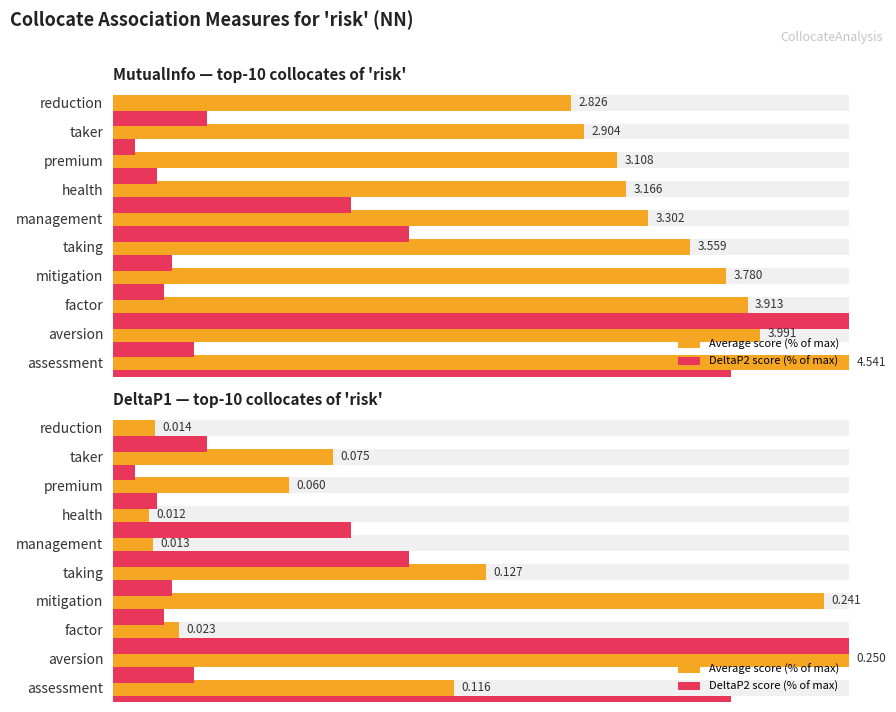

Does the chart contain stacked bars?

No